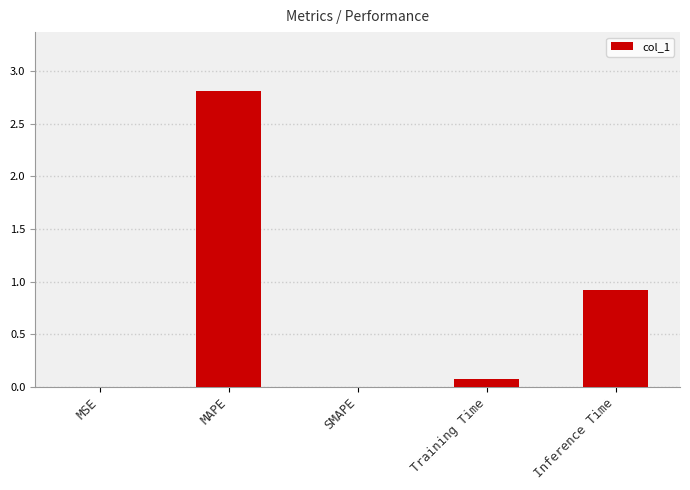

What is the sum of all values?

3.8